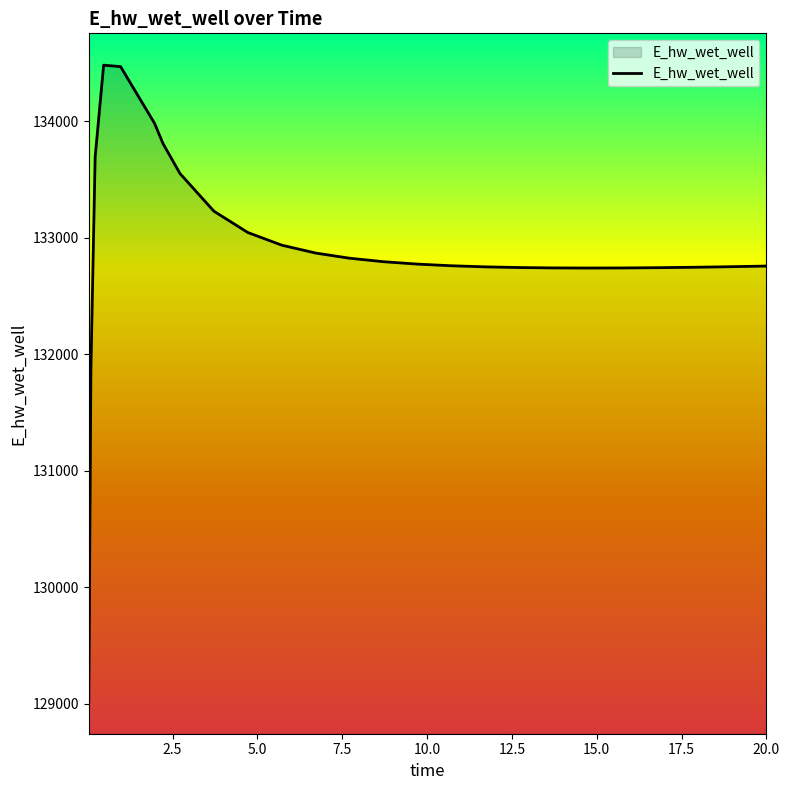

What is the minimum value shown in the chart?

129015.6